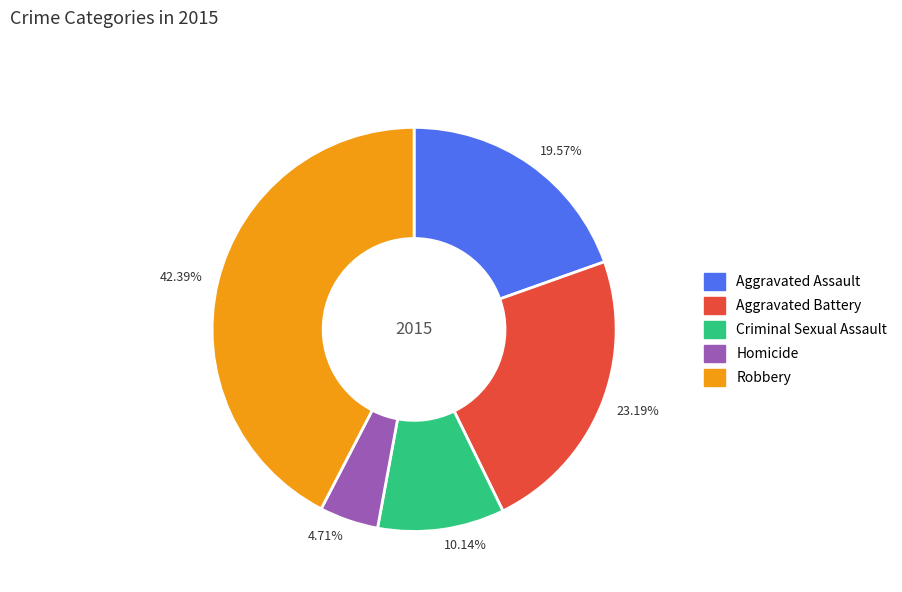

What is the largest slice in the pie chart?

42.39%